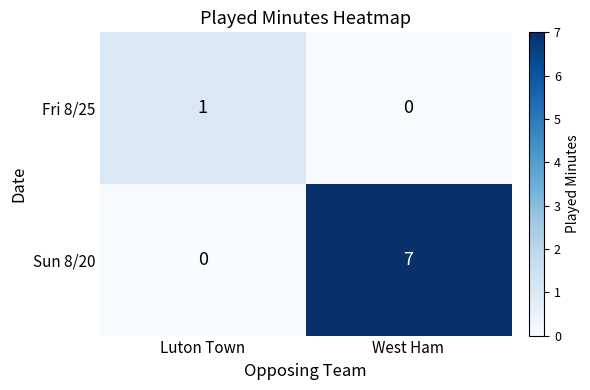

Which series has the largest total across all categories?

Sun 8/20